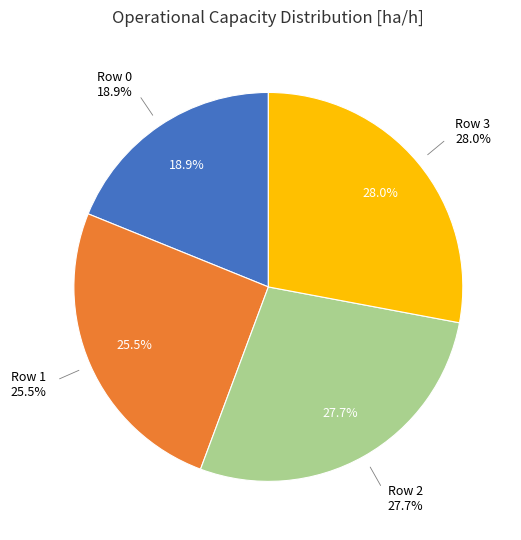

Approximately how many times larger is the value at Row 1 compared to Row 0?

1.3